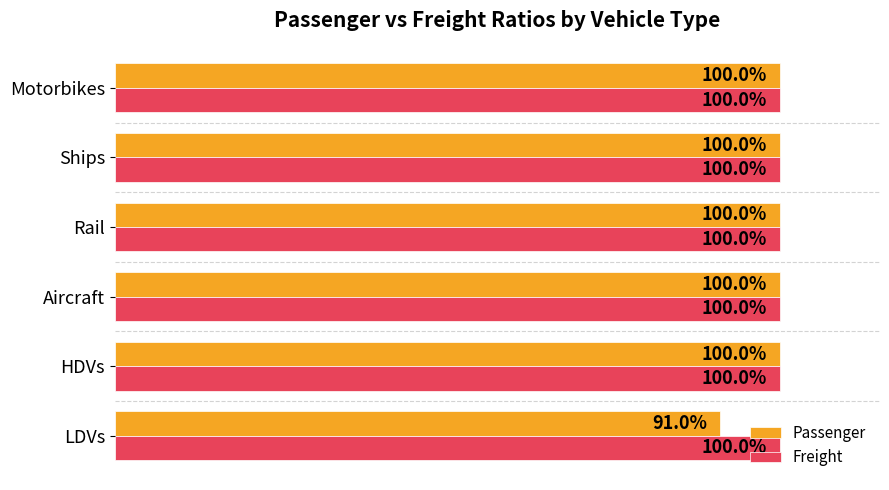

What are all the series names shown in the legend?

Passenger, Freight